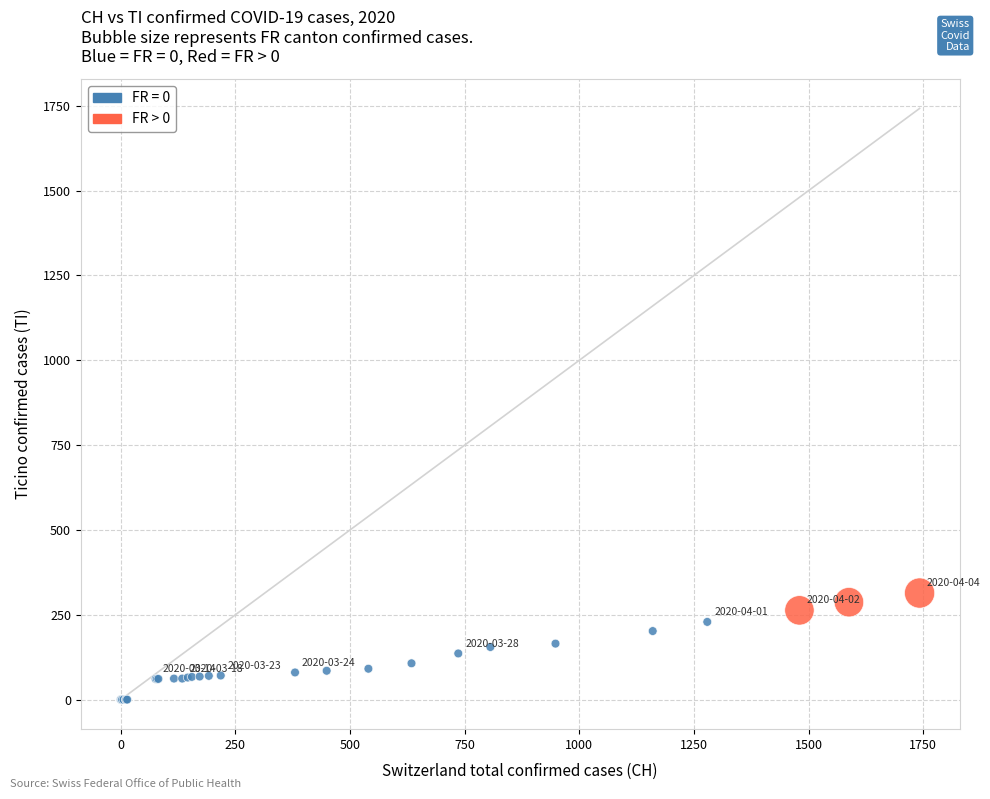

Which series has the largest Y range (max minus min)?

FR = 0